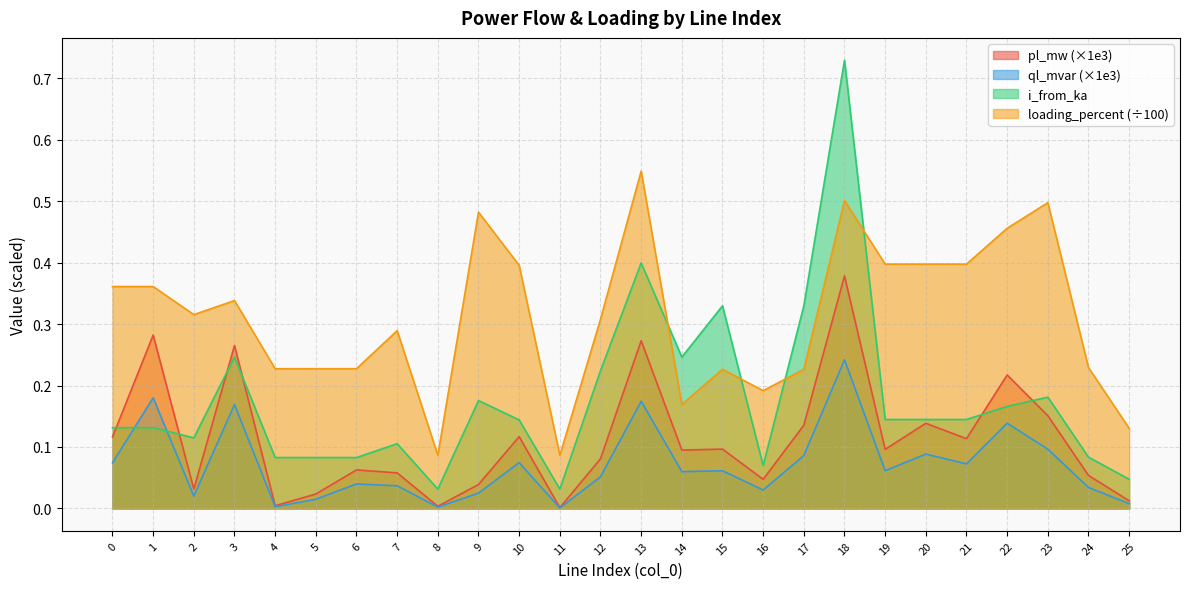

Where is the first local minimum for i_from_ka?

2